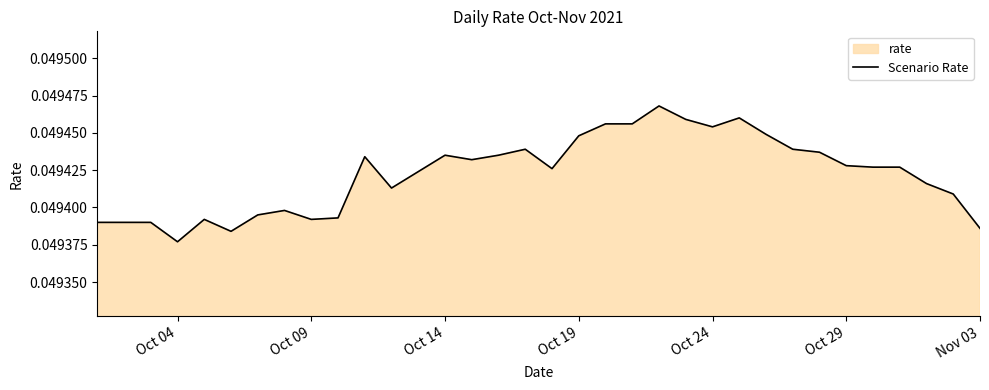

At which category does the chart reach its minimum across all series?

Oct 04